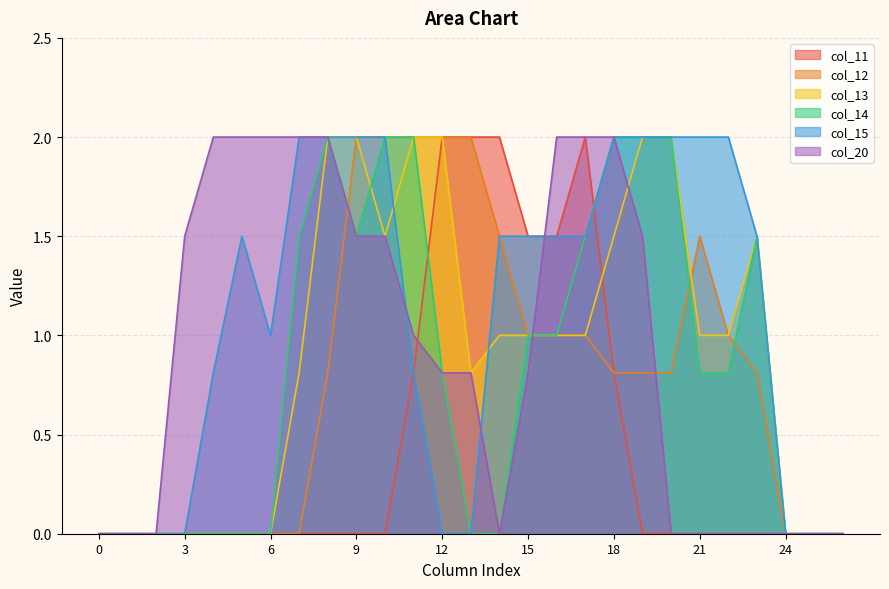

Reading left to right, list all the values displayed in this chart.

col_11: 0=0.0	1=0.0	2=0.0	3=0.0	4=0.0	5=0.0	6=0.0	7=0.0	8=0.0	9=0.0	10=0.0	11=0.8	12=2.0	13=2.0	14=2.0	15=1.5	16=1.5	17=2.0	18=0.8	19=0.0	20=0.0	21=0.0	22=0.0	23=0.0	24=0.0	25=0.0	26=0.0
col_12: 0=0.0	1=0.0	2=0.0	3=0.0	4=0.0	5=0.0	6=0.0	7=0.0	8=0.8	9=2.0	10=2.0	11=2.0	12=2.0	13=2.0	14=1.5	15=1.0	16=1.0	17=1.0	18=0.8	19=0.8	20=0.8	21=1.5	22=1.0	23=0.8	24=0.0	25=0.0	26=0.0
col_13: 0=0.0	1=0.0	2=0.0	3=0.0	4=0.0	5=0.0	6=0.0	7=0.8	8=2.0	9=2.0	10=1.5	11=2.0	12=2.0	13=0.8	14=1.0	15=1.0	16=1.0	17=1.0	18=1.5	19=2.0	20=2.0	21=1.0	22=1.0	23=1.5	24=0.0	25=0.0	26=0.0
col_14: 0=0.0	1=0.0	2=0.0	3=0.0	4=0.0	5=0.0	6=0.0	7=1.5	8=2.0	9=1.5	10=2.0	11=2.0	12=0.8	13=0.0	14=0.0	15=1.0	16=1.0	17=1.5	18=2.0	19=2.0	20=2.0	21=0.8	22=0.8	23=1.5	24=0.0	25=0.0	26=0.0
col_15: 0=0.0	1=0.0	2=0.0	3=0.0	4=0.8	5=1.5	6=1.0	7=2.0	8=2.0	9=2.0	10=2.0	11=0.8	12=0.0	13=0.0	14=1.5	15=1.5	16=1.5	17=1.5	18=2.0	19=2.0	20=2.0	21=2.0	22=2.0	23=1.5	24=0.0	25=0.0	26=0.0
col_20: 0=0.0	1=0.0	2=0.0	3=1.5	4=2.0	5=2.0	6=2.0	7=2.0	8=2.0	9=1.5	10=1.5	11=1.0	12=0.8	13=0.8	14=0.0	15=0.8	16=2.0	17=2.0	18=2.0	19=1.5	20=0.0	21=0.0	22=0.0	23=0.0	24=0.0	25=0.0	26=0.0